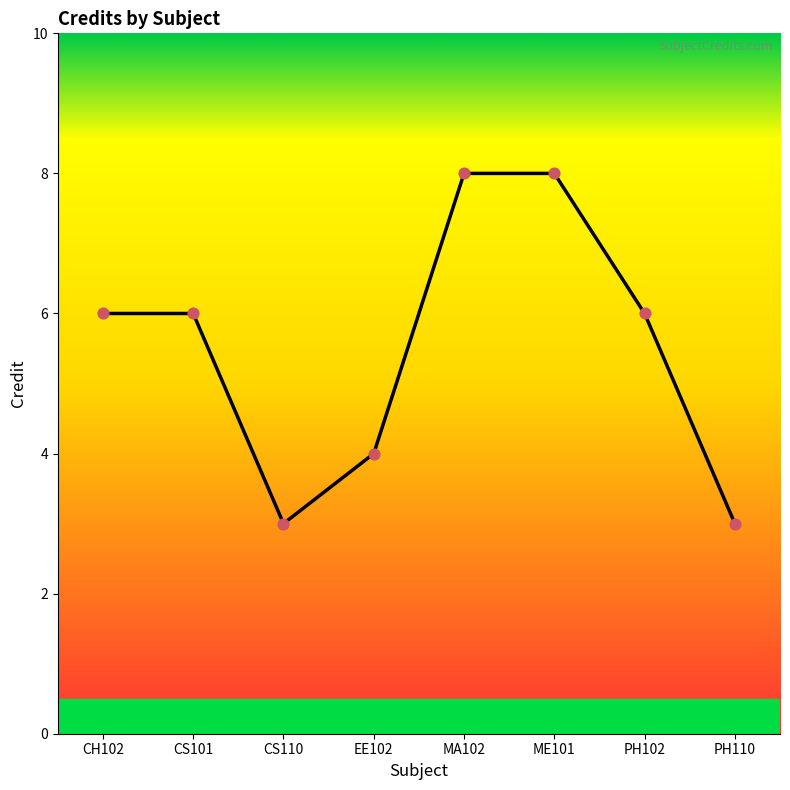

Approximately how many times larger is the value at EE102 compared to CS101?

0.7